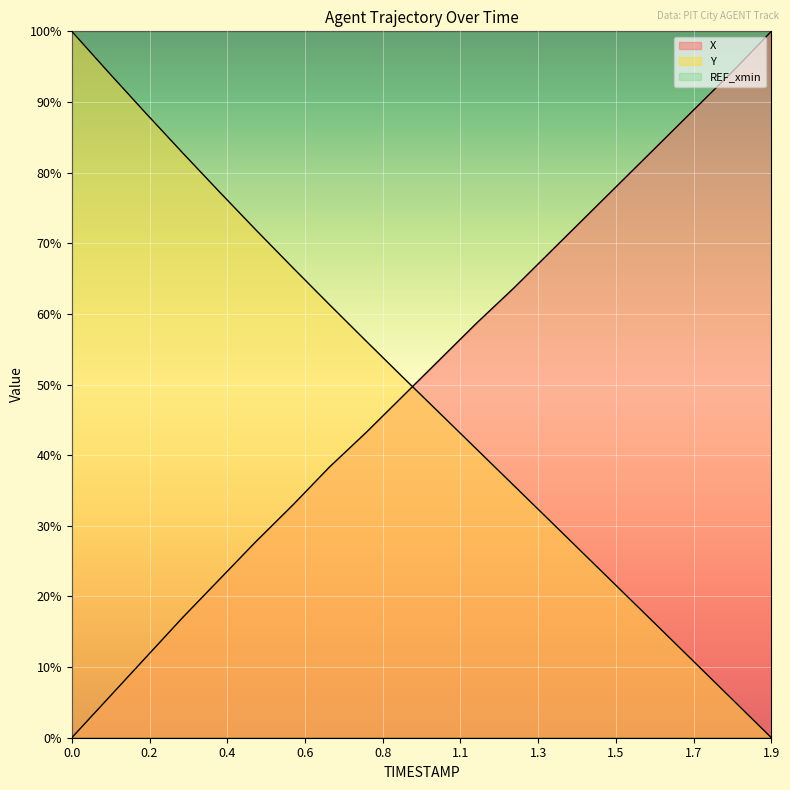

Between 0.0 and 1.3, which is larger?

1.3